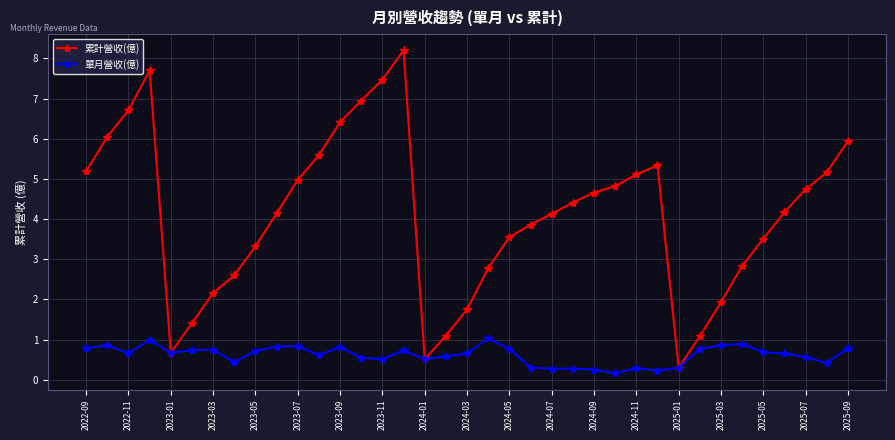

What is the minimum value for 累計營收(億)?

0.3